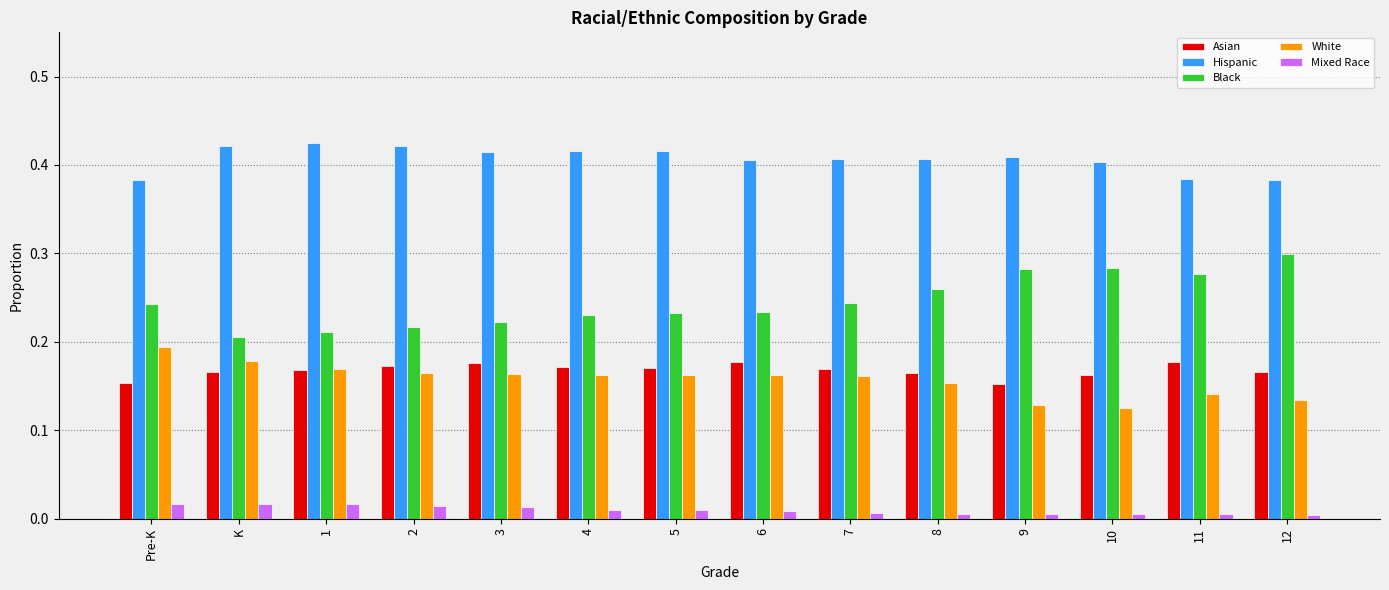

List the series in order of their peak value, highest first.

Hispanic, Black, White, Asian, Mixed Race